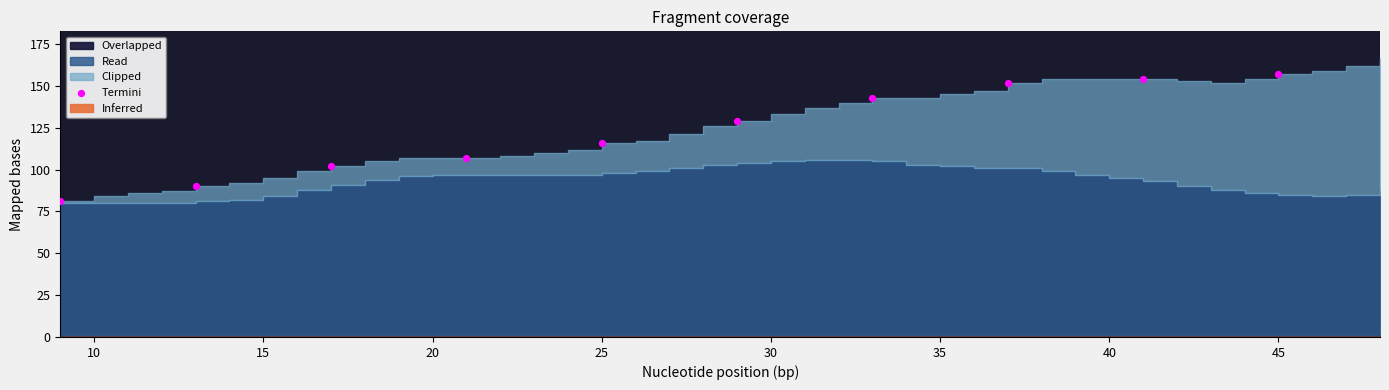

What is the range of Y values (max minus min)?

76